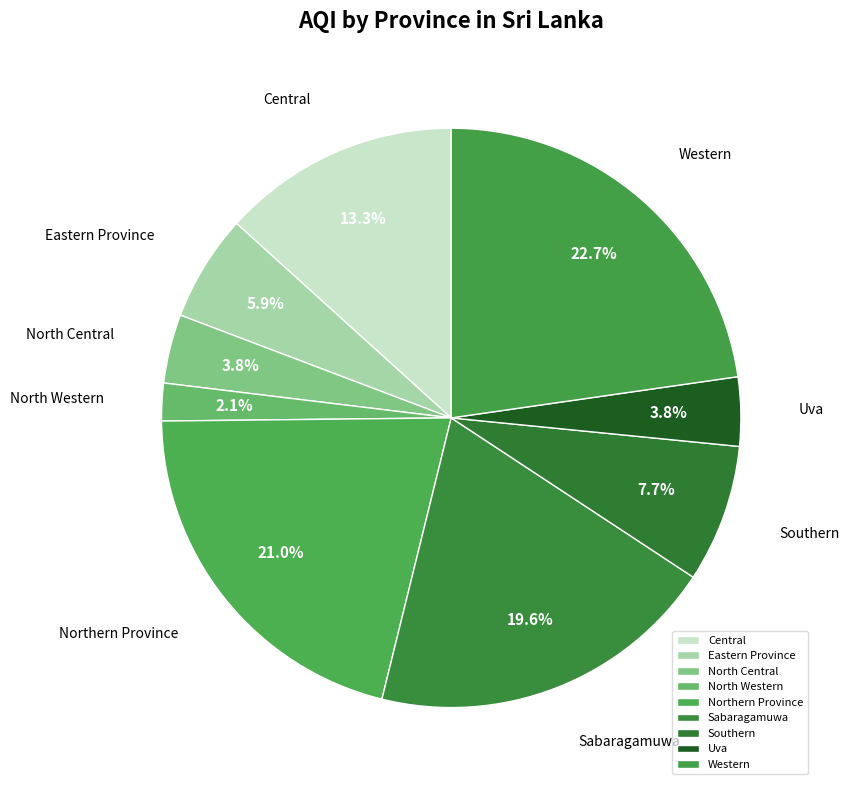

Between Southern and Central, which is larger?

Central